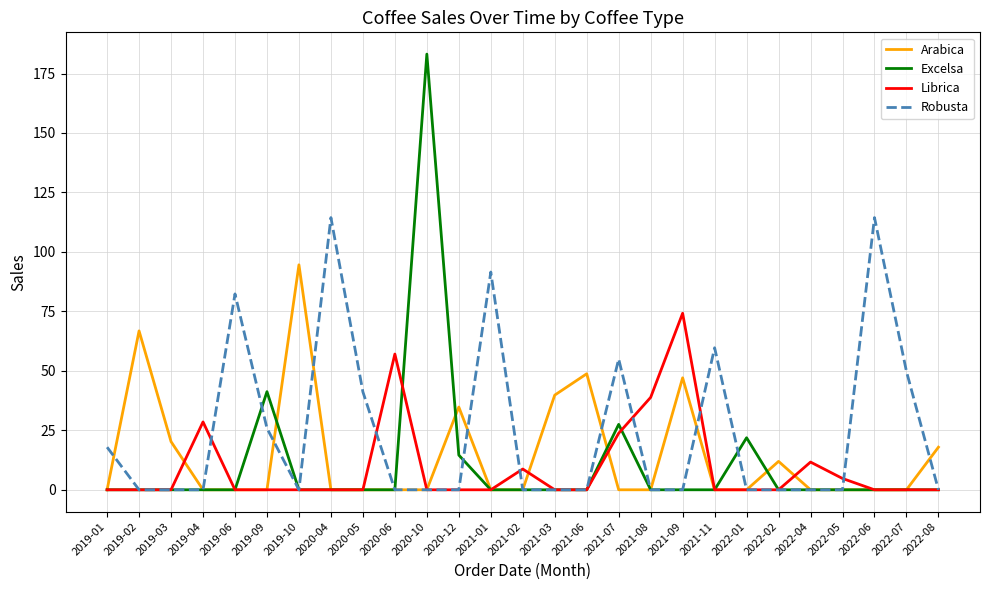

How many lines are shown in the chart?

4